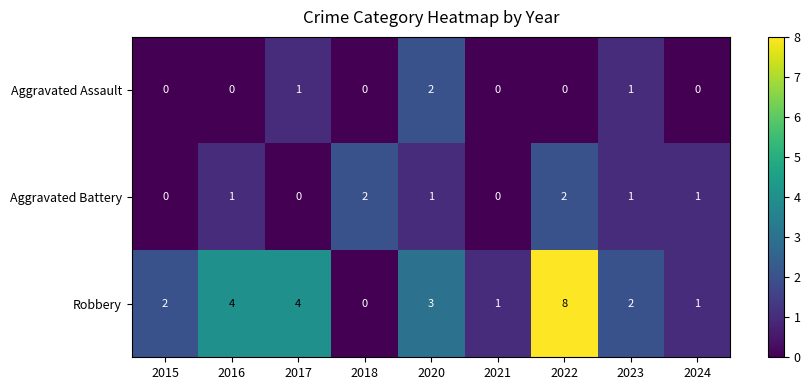

At which category is the sum across all series the highest?

2022